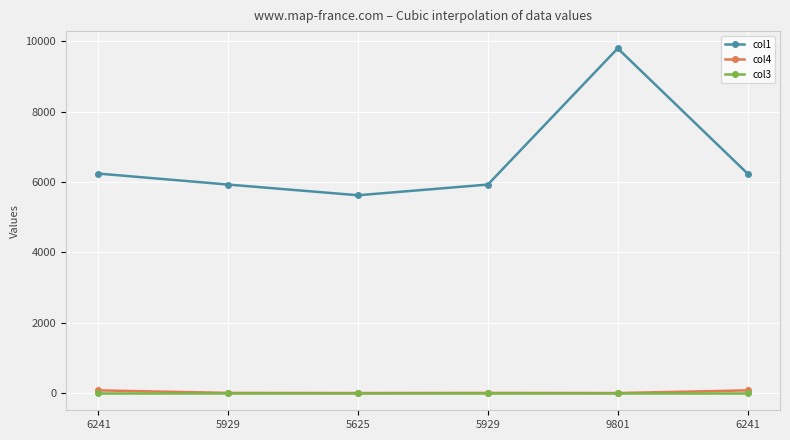

Reading left to right, transcribe all the data shown in this chart.

col1: 6241	5929	5625	5929	9801	6241
col4: 79	7	3	7	3	79
col3: 4	4	4	4	4	4